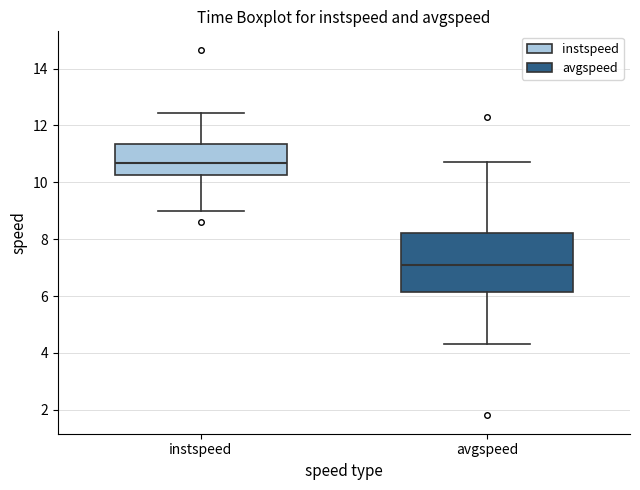

Reading left to right, transcribe this box plot: for each box, give where its median line is, the range the box spans, and where its two whiskers end, as read against the y-axis. The values are not printed on the chart, so give them approximately, as read against the axis.

instspeed: median 10.6, box 10.2 to 11.4, whiskers 9.0 to 12.4
avgspeed: median 7.0, box 6.2 to 8.2, whiskers 4.4 to 10.8